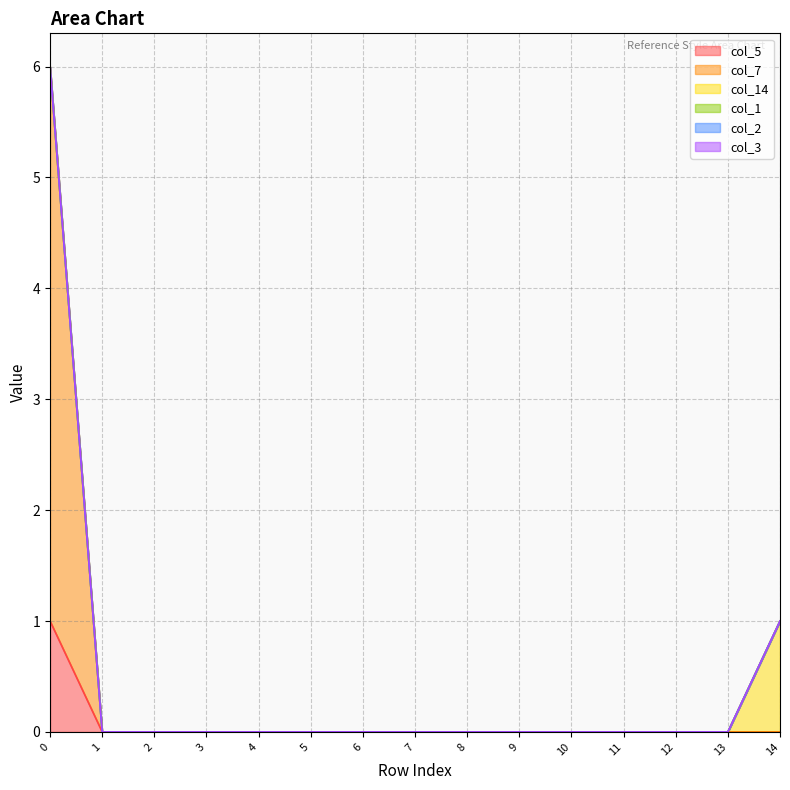

Which series changed the most between 1 and 14?

col_14